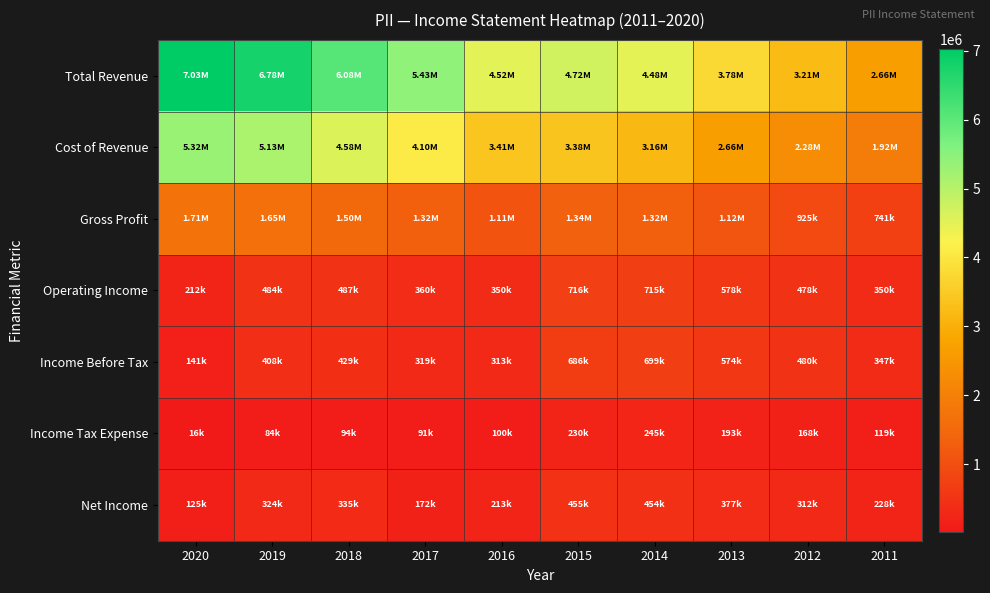

Reading left to right, list all the values displayed in this chart.

Total Revenue: 2020=7027900	2019=6782500	2018=6078500	2017=5428500	2016=4516600	2015=4719300	2014=4479600	2013=3777100	2012=3209800	2011=2656900
Cost of Revenue: 2020=5317700	2019=5133700	2018=4577300	2017=4103800	2016=3411000	2015=3380200	2014=3160500	2013=2656200	2012=2284400	2011=1916400
Gross Profit: 2020=1710200	2019=1648800	2018=1501200	2017=1324700	2016=1105600	2015=1339000	2014=1319200	2013=1120900	2012=925400	2011=740600
Operating Income: 2020=212300	2019=483700	2018=487400	2017=359700	2016=350300	2015=716100	2014=714700	2013=577900	2012=478400	2011=349900
Income Before Tax: 2020=141400	2019=407800	2018=429200	2017=318800	2016=313300	2015=685700	2014=699300	2013=574400	2012=479800	2011=346600
Income Tax Expense: 2020=16500	2019=83900	2018=94000	2017=90900	2016=100300	2015=230400	2014=245300	2013=193400	2012=167500	2011=119100
Net Income: 2020=124800	2019=324000	2018=335300	2017=172500	2016=212900	2015=455400	2014=454000	2013=377300	2012=312300	2011=227600